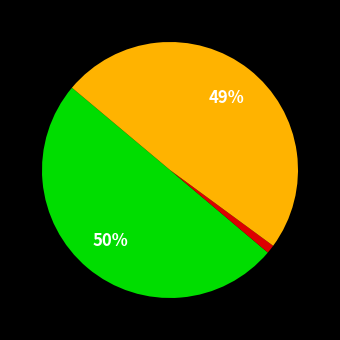

To the nearest percent, what is the average slice percentage?

33%